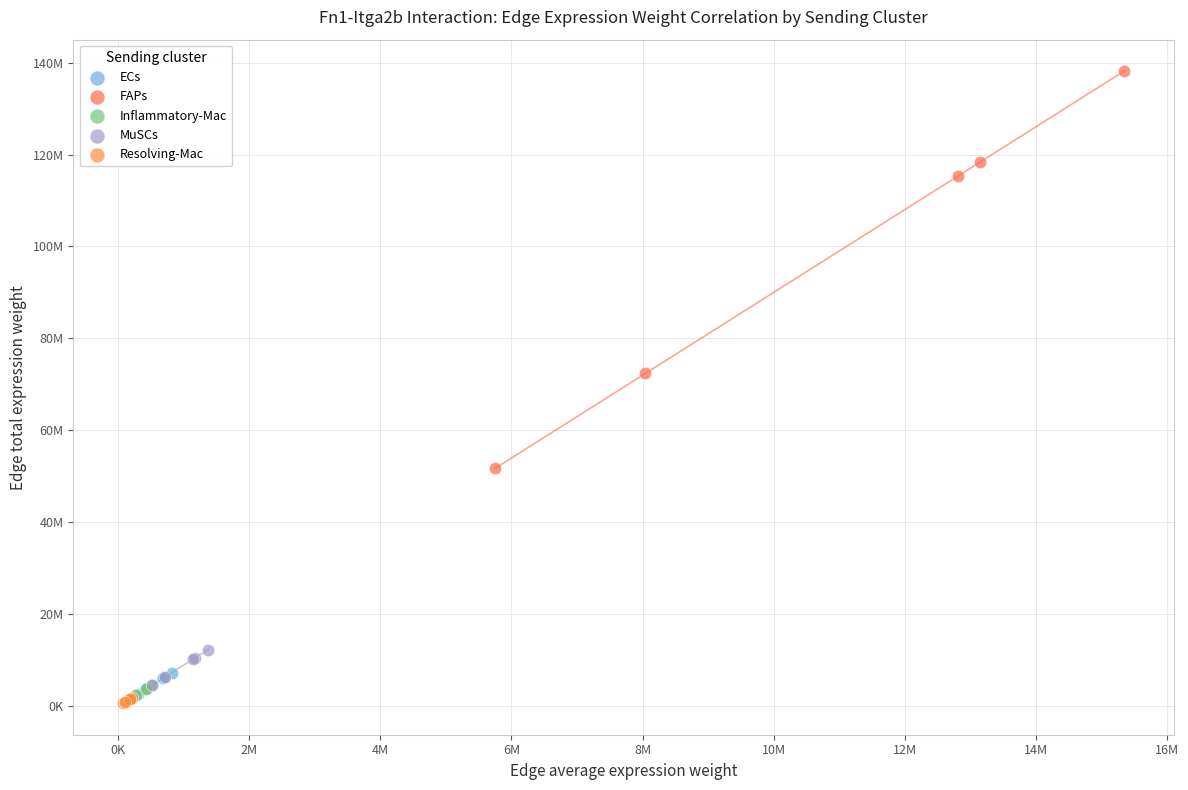

Which series has the largest Y range (max minus min)?

FAPs